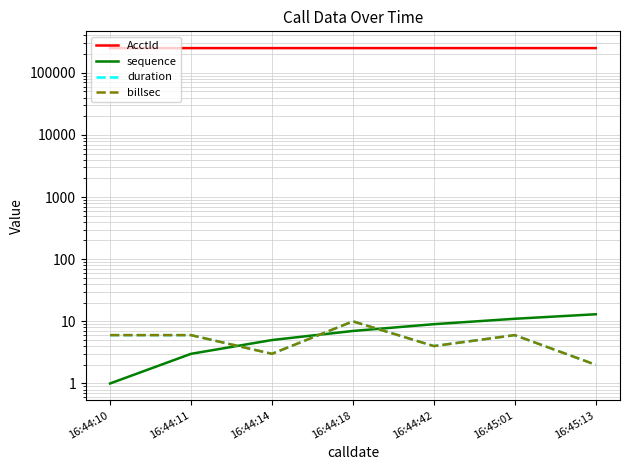

Which series changed the most between 16:44:42 and 16:45:01?

sequence